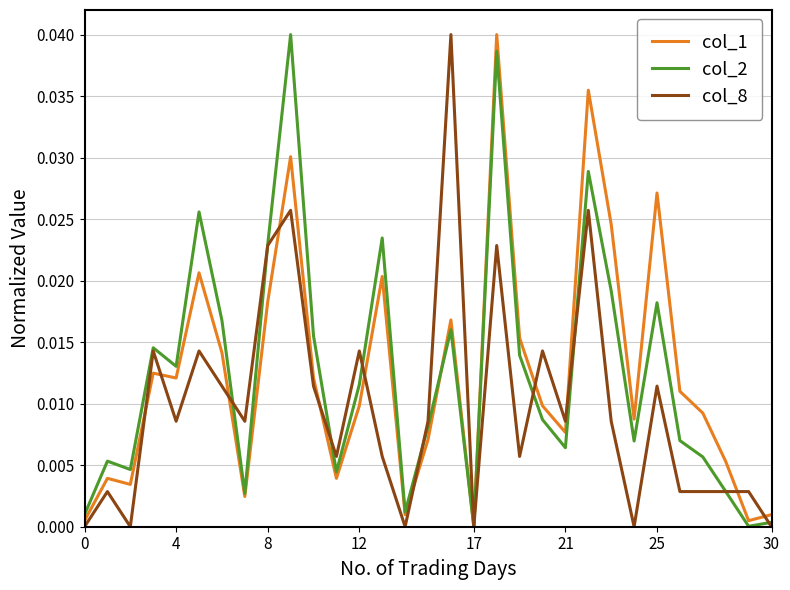

List the series in order of their peak value, highest first.

col_1, col_2, col_8